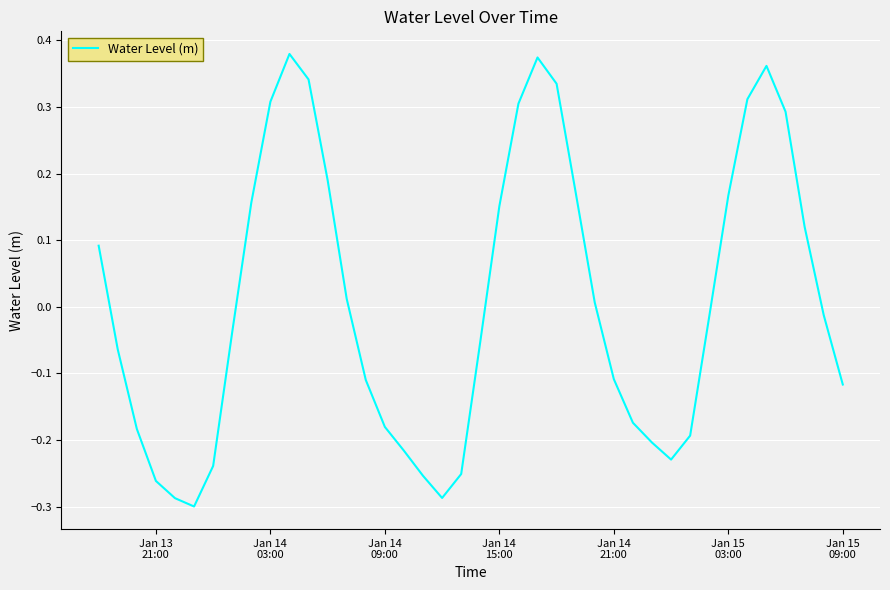

How many interior local peaks (higher than both neighbors) does the data have?

3